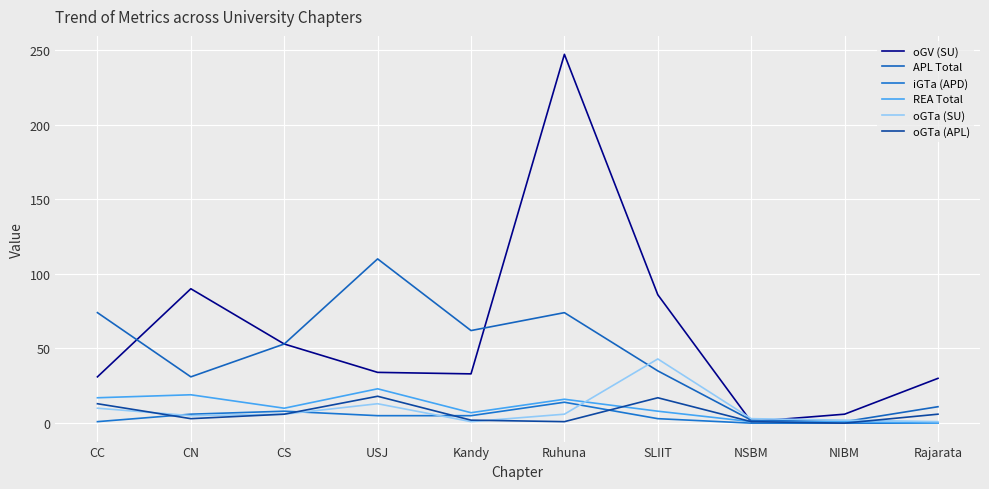

What is the label of the 4th point from the left?

USJ